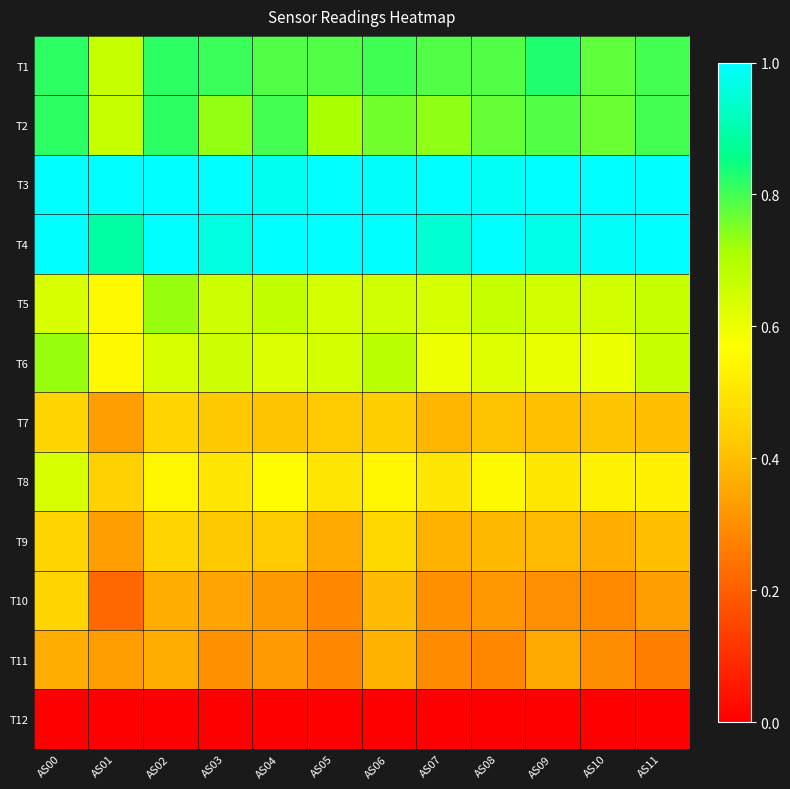

Which series changed the most between AS04 and AS10?

T9